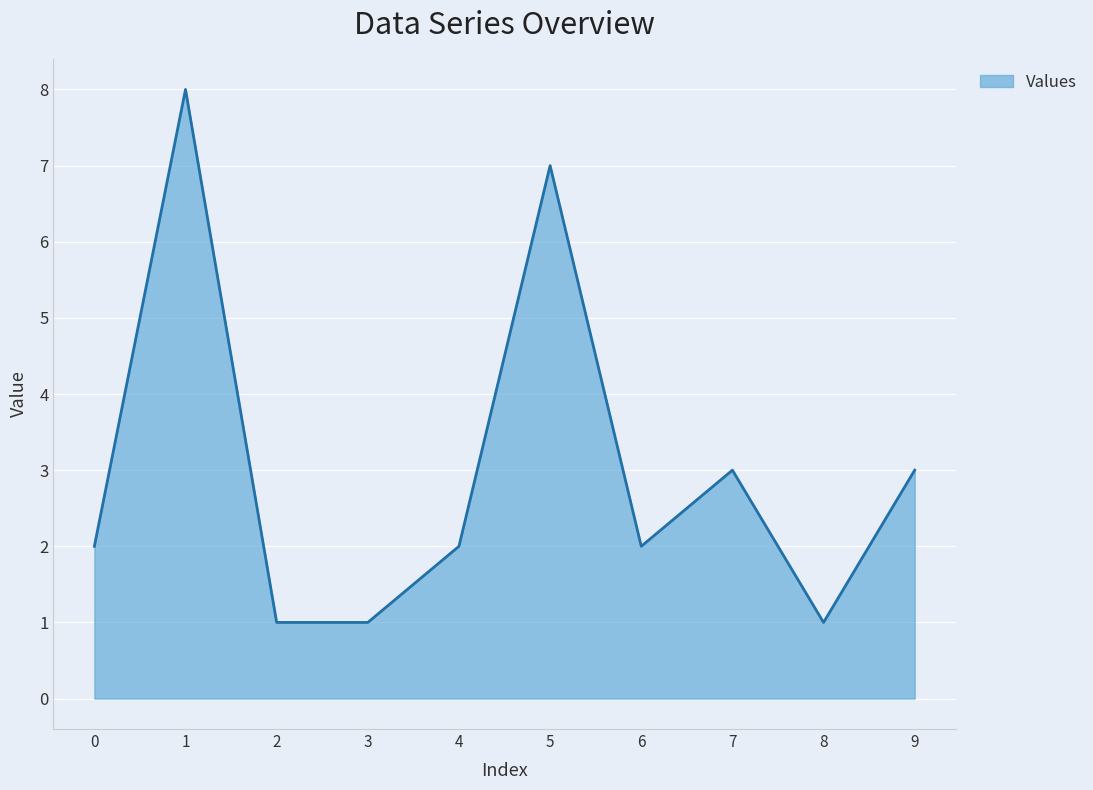

The chart shows a value of 7 at 5. True or false?

True